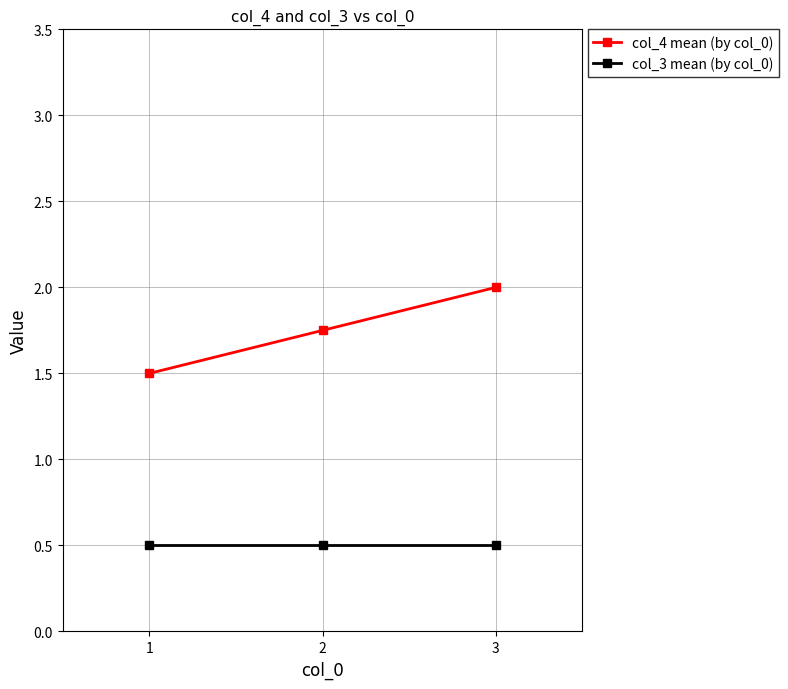

At which category is the sum across all series the highest?

3